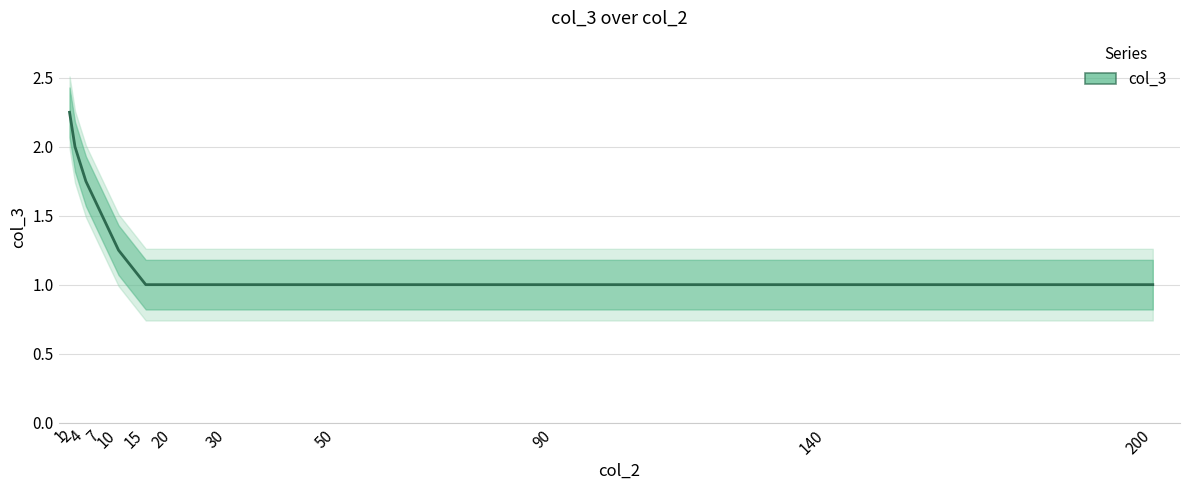

True or false: the data shows 0.4 at 15.

False